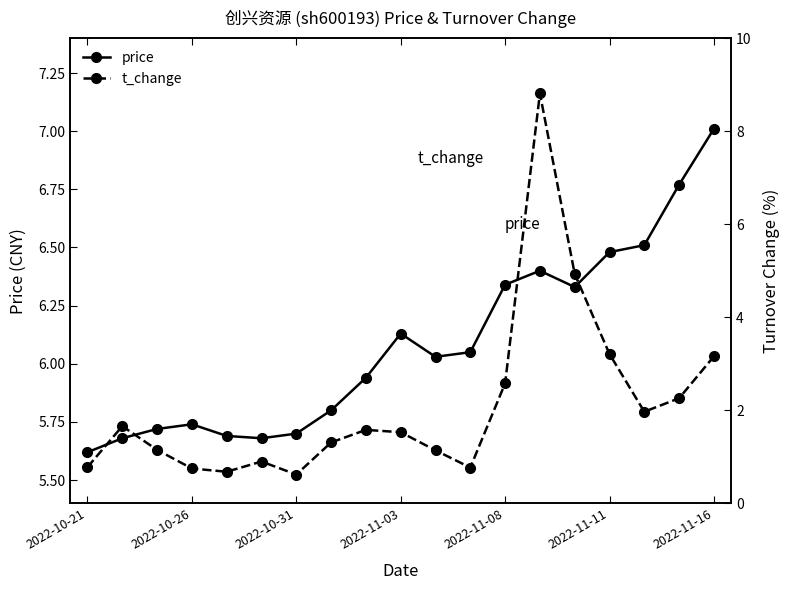

At which label does price first exceed 6?

2022-11-03